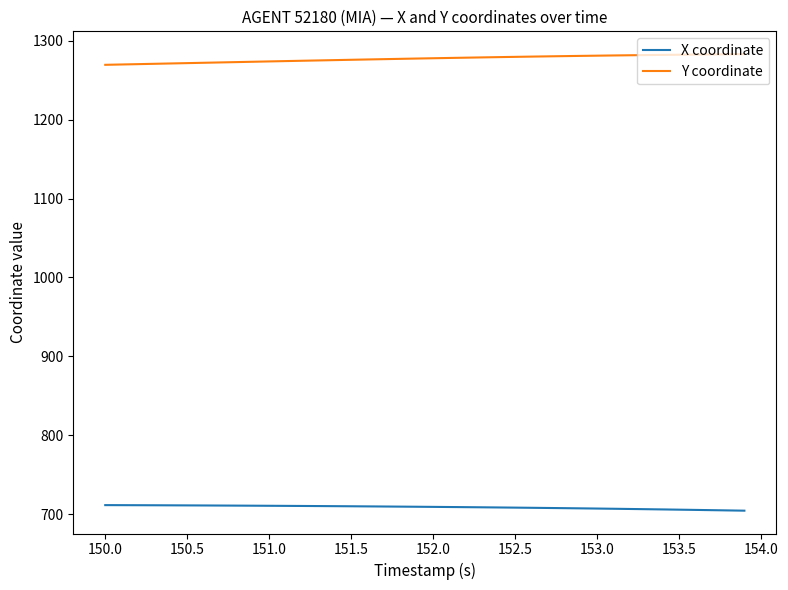

List the series in order of their overall mean, highest first.

Y coordinate, X coordinate